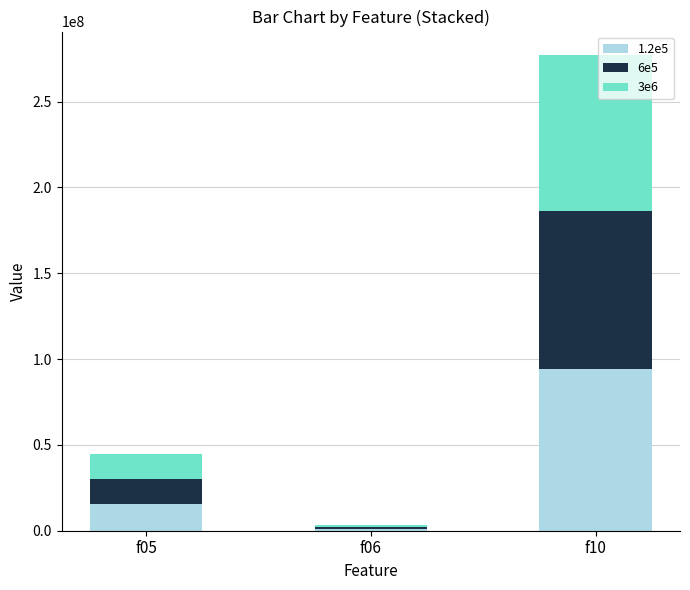

Reading left to right, transcribe the values for 1.2e5.

15600000	1050000	94100000